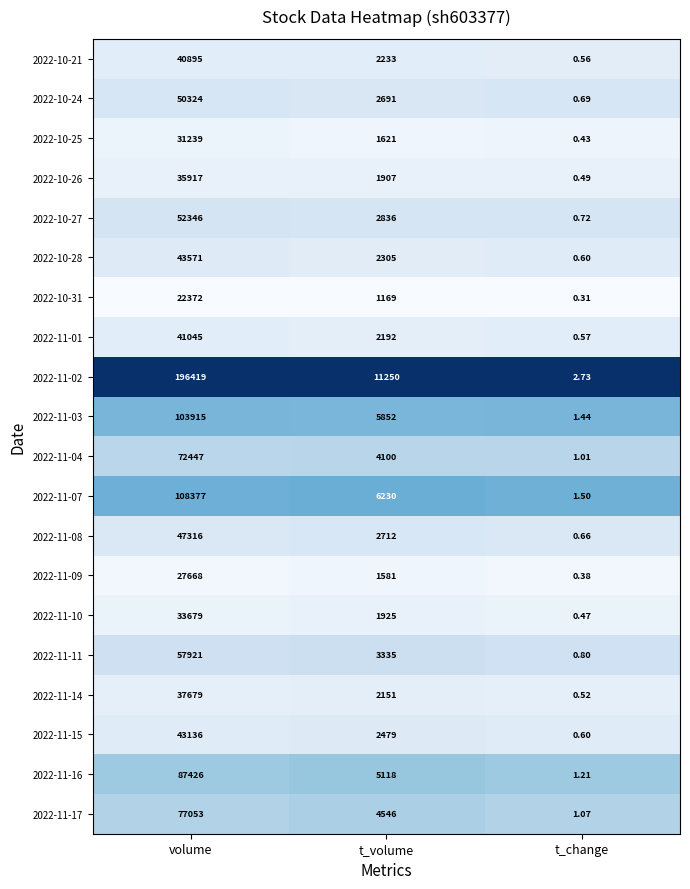

Is the value of 2022-11-09 at volume greater than the value of 2022-11-02 at volume?

No